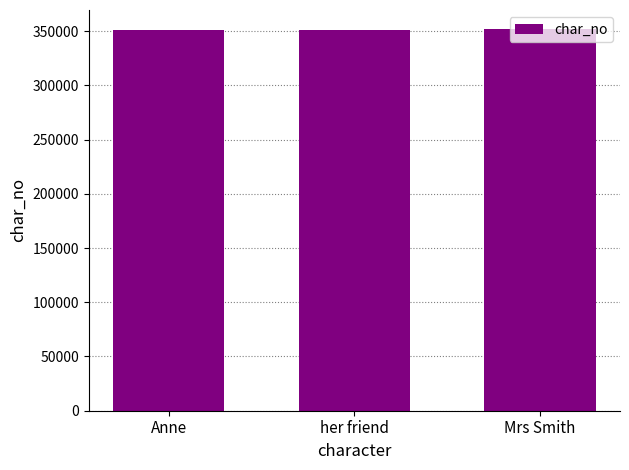

What is the greatest value displayed?

351840